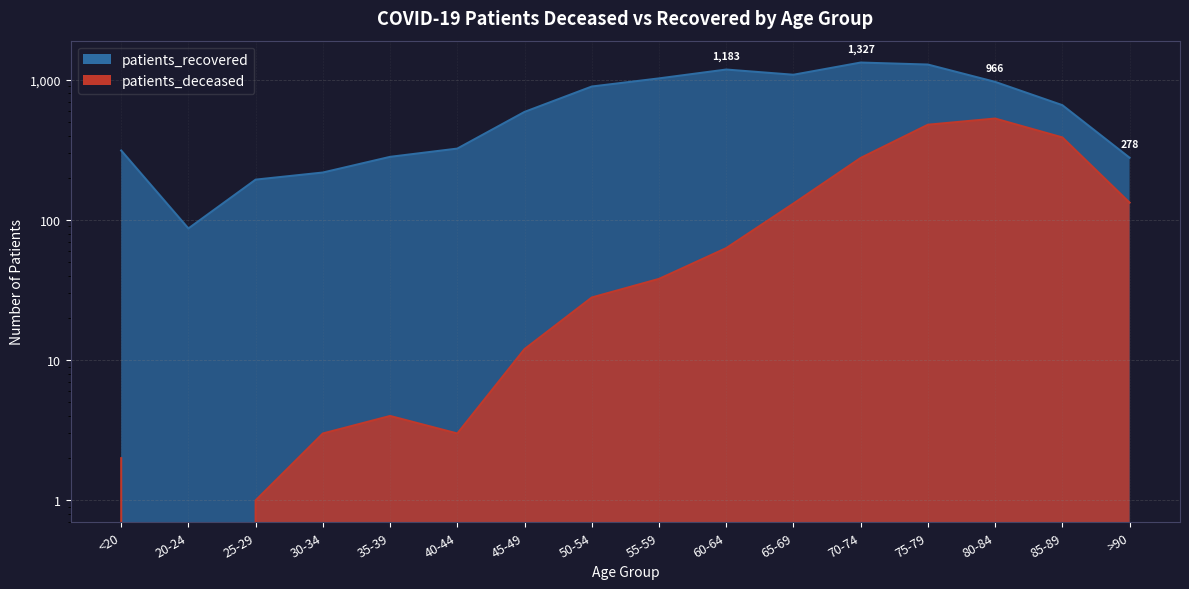

Reading right to left, transcribe all the data shown in this chart.

patients_deceased: 133	388	529	478	277	131	63	38	28	12	3	4	3	1	0	2
patients_recovered: 278	659	966	1284	1327	1086	1183	1023	895	590	323	282	218	194	87	313